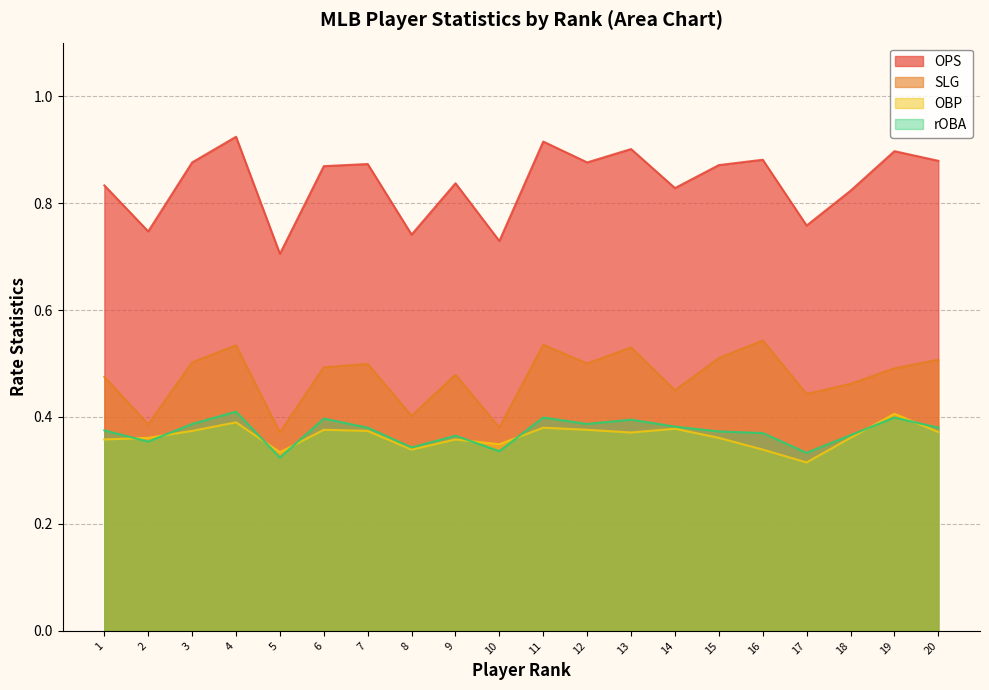

How many series are shown in this chart?

4